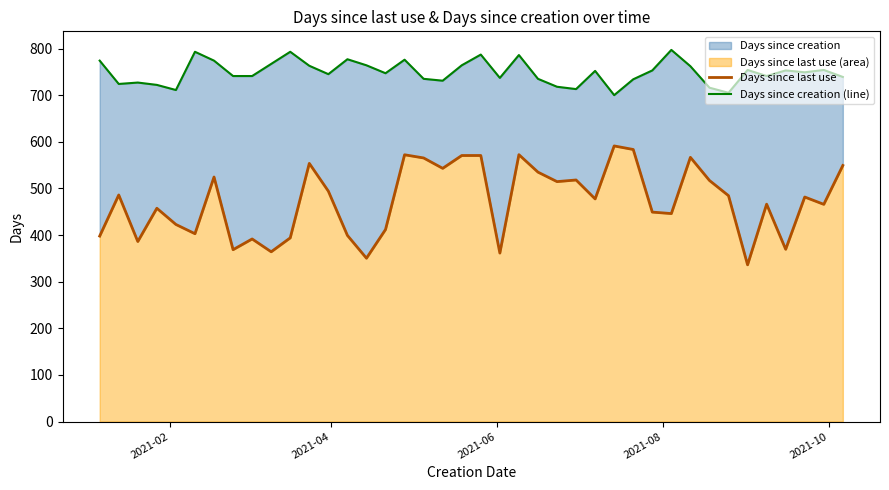

Reading left to right, transcribe all the data shown in this chart.

Days since last use: 397.8	486.0	386.1	457.4	422.7	402.8	524.5	368.6	391.6	364.1	393.9	553.7	494.1	399.2	350.3	411.8	572.1	565.3	543.0	570.5	570.6	361.3	572.4	534.9	514.6	518.1	477.5	591.1	583.5	449.2	446.0	566.6	517.0	484.4	336.1	466.2	369.4	481.5	465.8	549.2
Days since creation (line): 774.0	724.0	727.0	722.0	711.0	793.0	774.0	741.0	741.0	767.0	793.0	763.0	745.0	777.0	764.0	747.0	776.0	735.0	731.0	764.0	787.0	737.0	786.0	735.0	718.0	713.0	752.0	700.0	734.0	753.0	797.0	762.0	716.0	705.0	754.0	741.0	753.0	749.0	754.0	739.0